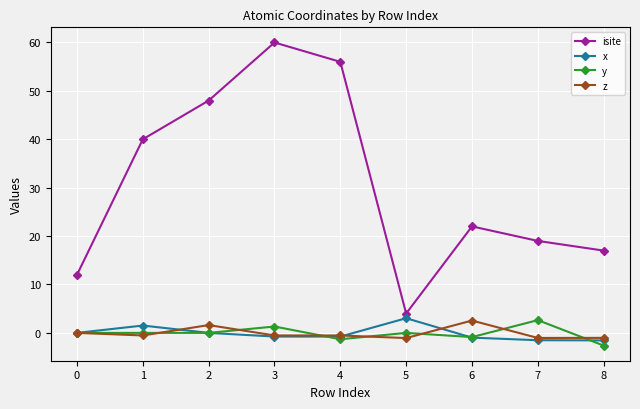

Does the chart display data point markers on the line(s)?

Yes